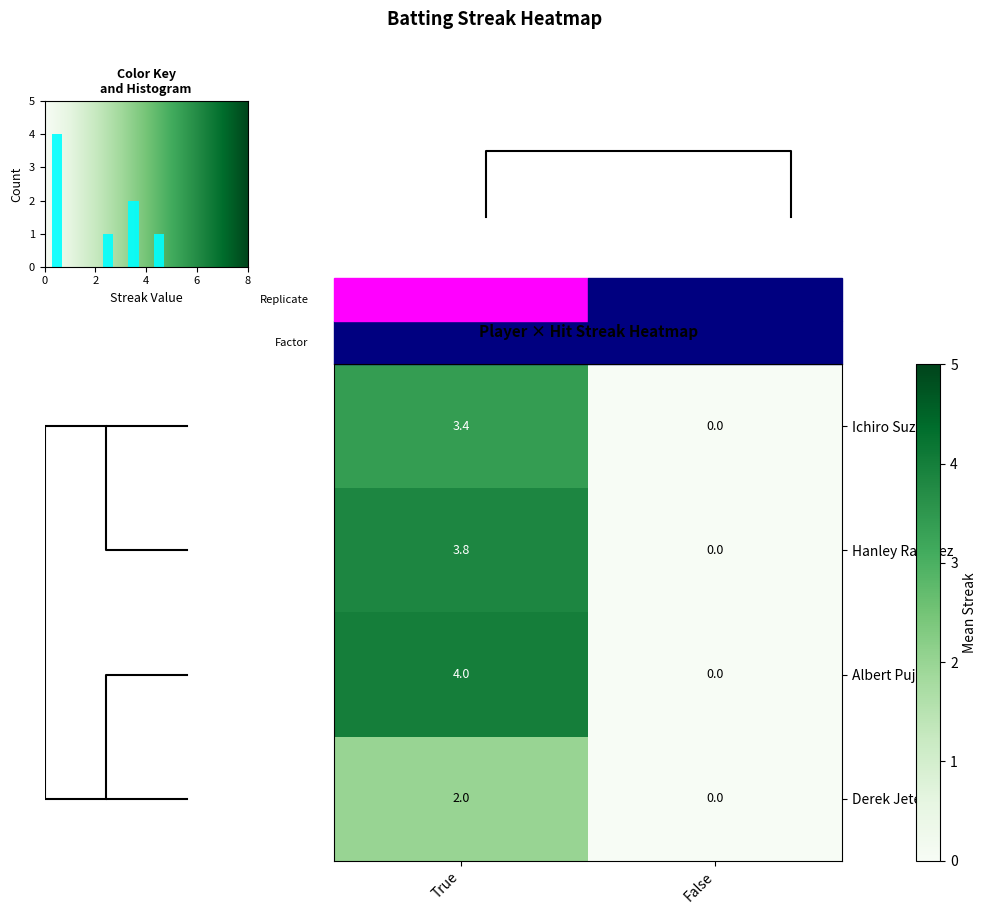

Is it true that Albert Pujols equals 4.0 at True?

True